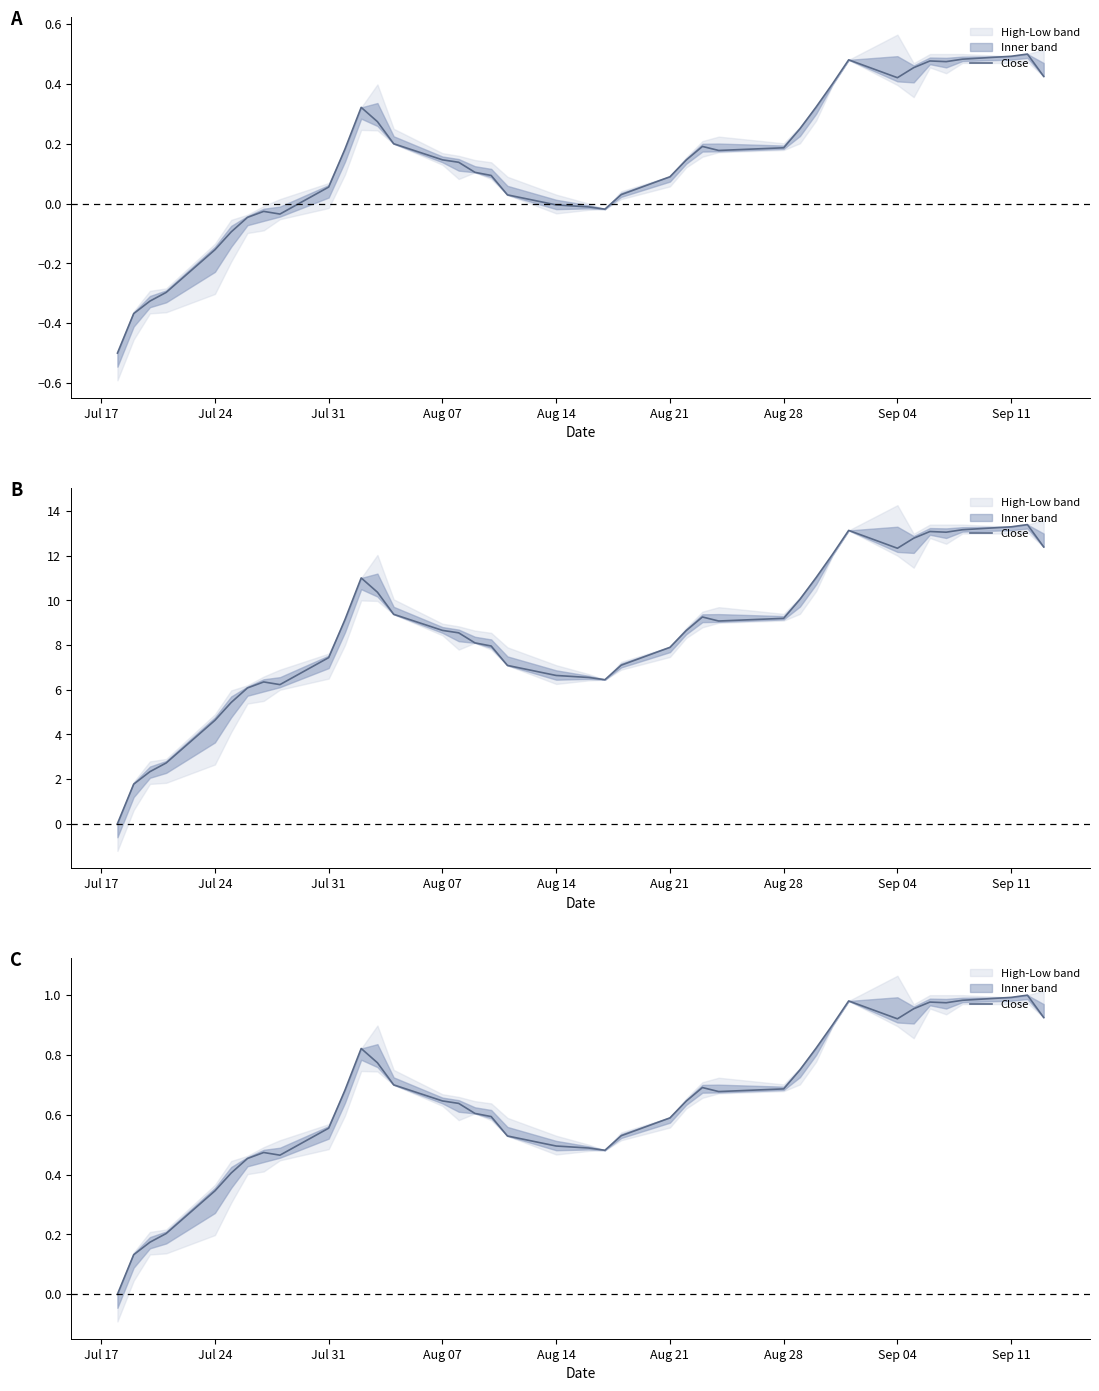

How many points are lower than both their immediate neighbors (excluding endpoints)?

5